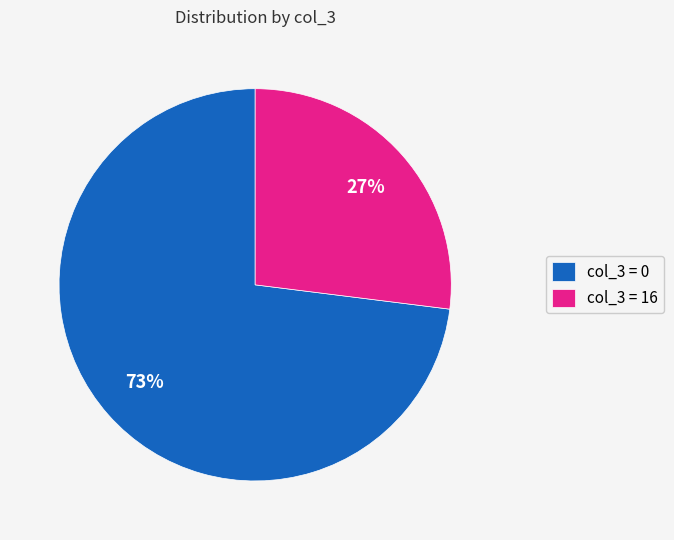

True or false: col_3 = 0 accounts for 78% of the total.

False